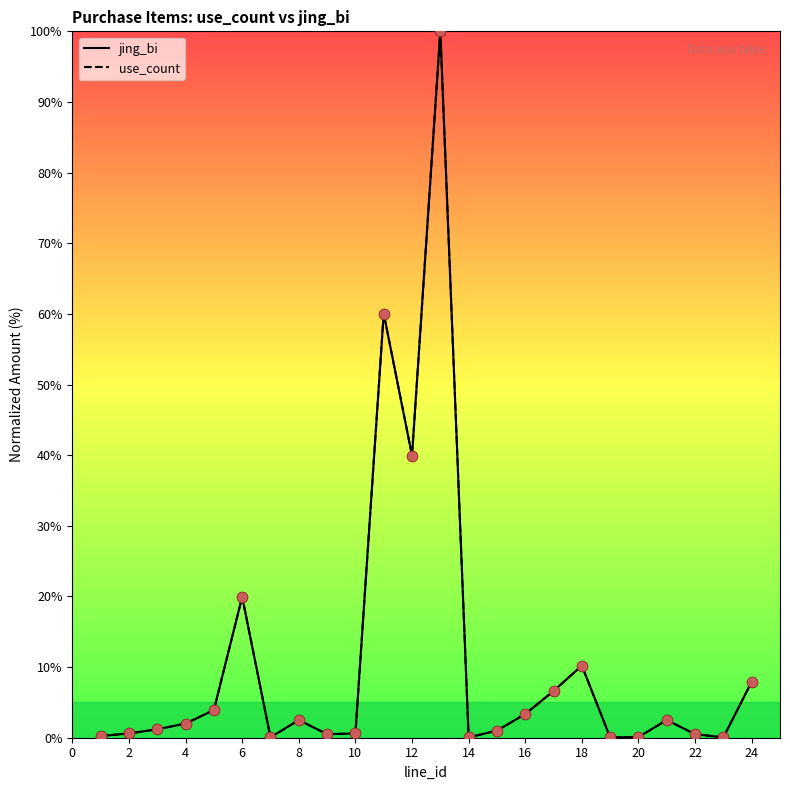

Which series reaches the maximum Y coordinate?

jing_bi